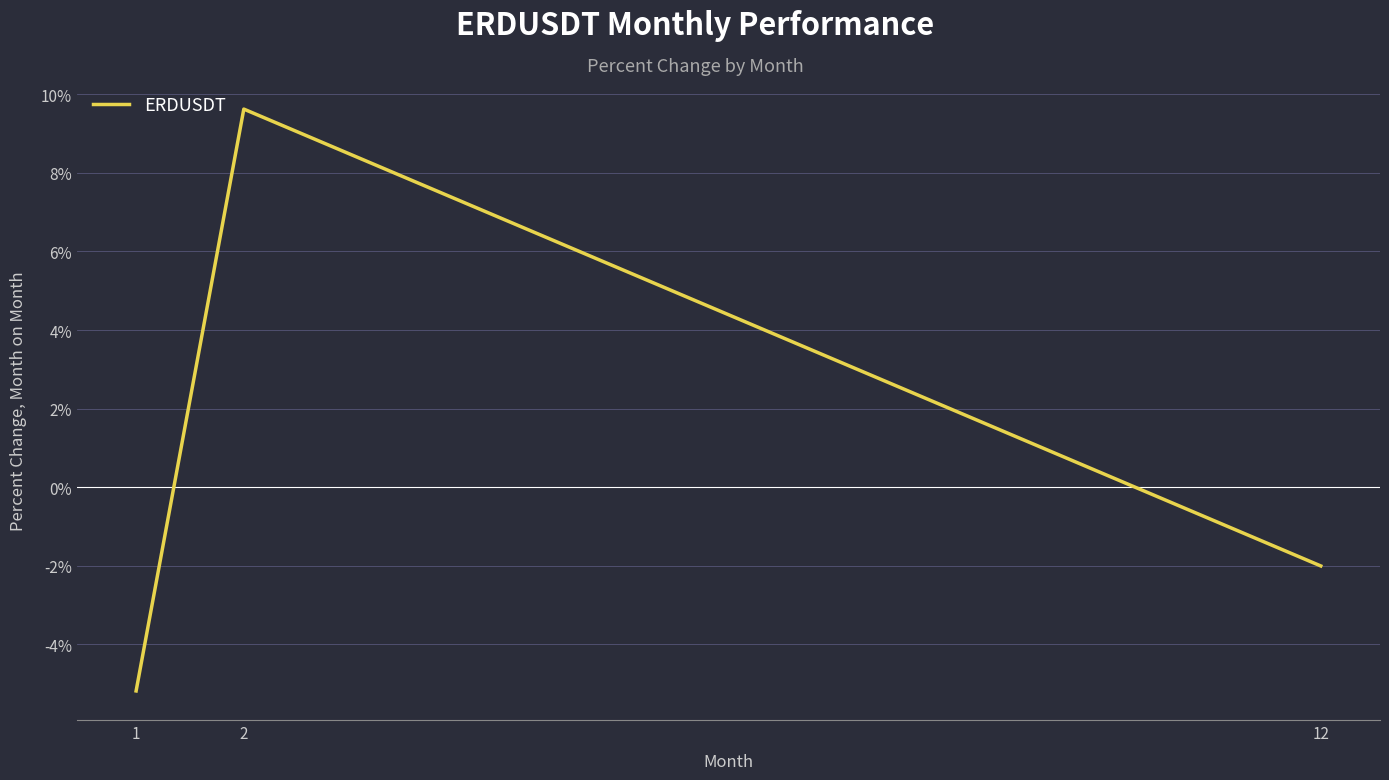

Which has a higher value, 12 or 2?

2